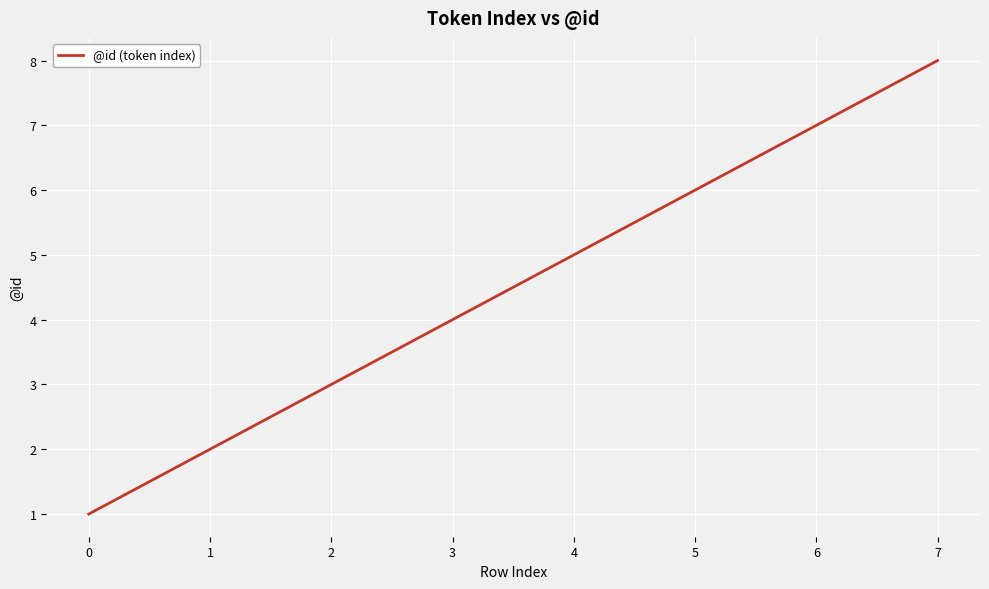

Rank the categories by value from lowest to highest.

0, 1, 2, 3, 4, 5, 6, 7